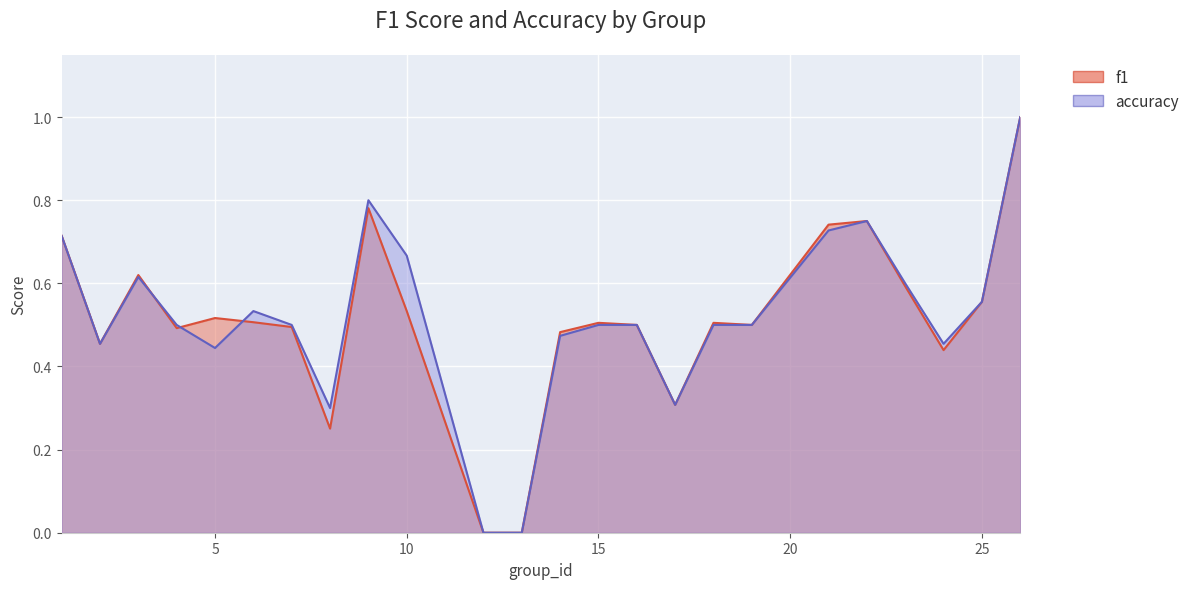

How many distinct data groups are displayed?

2